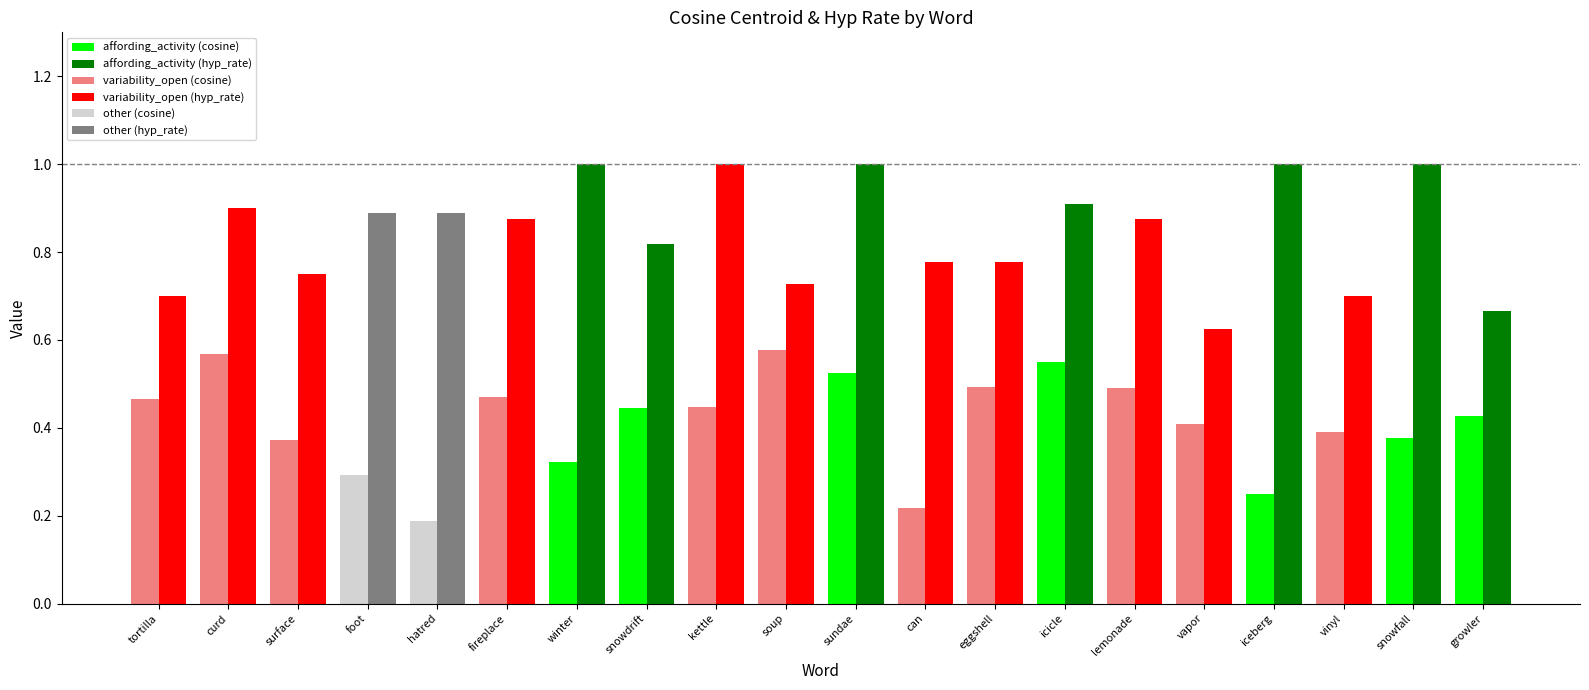

What is the total value across all series at hatred?

1.1